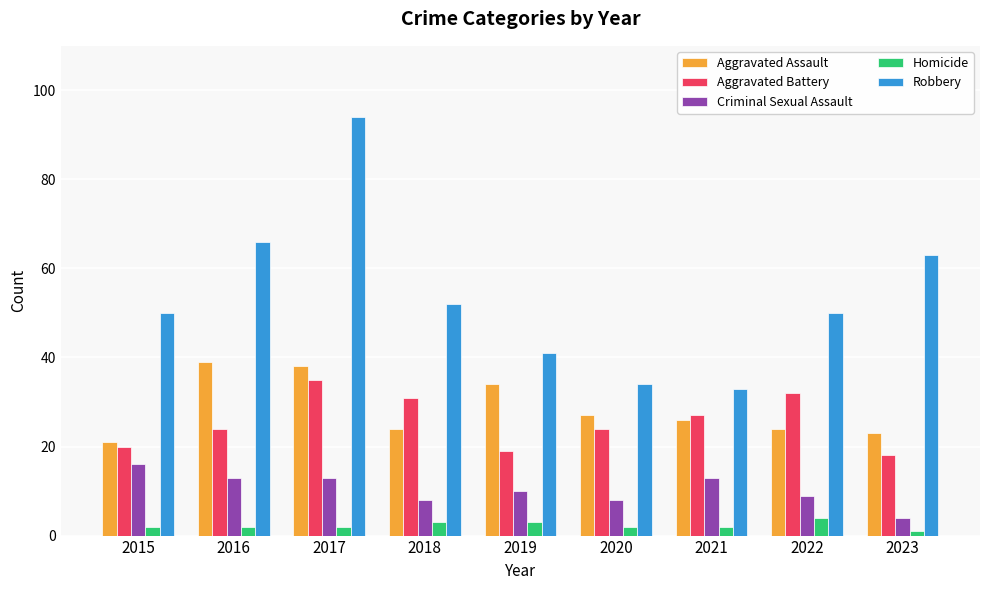

What value does the Homicide series have at 2015?

2